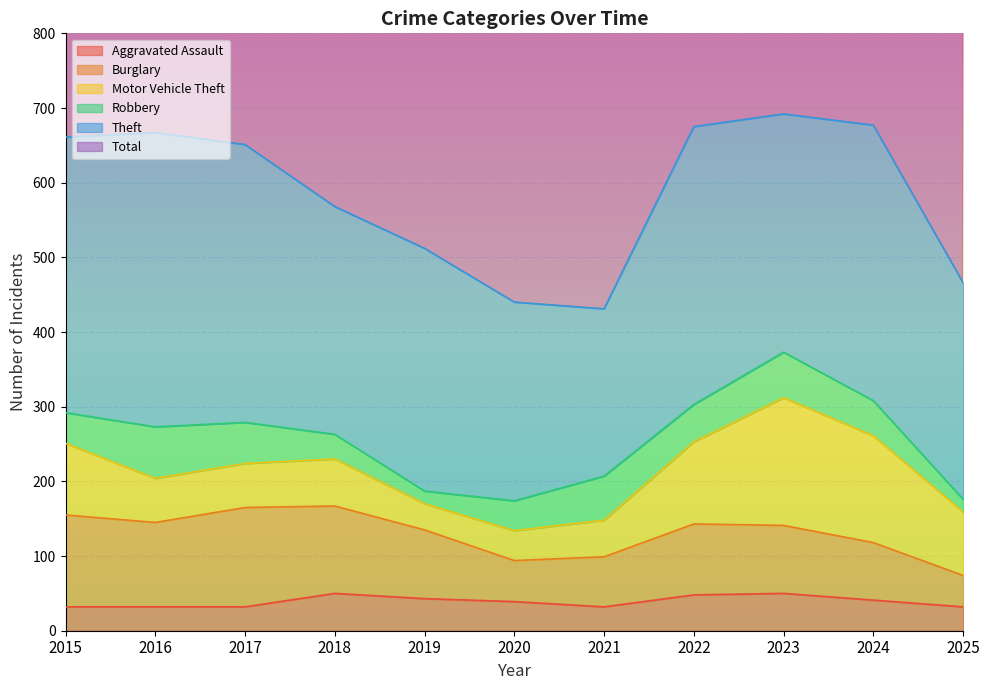

Is it true that Total equals 474 at 2021?

True